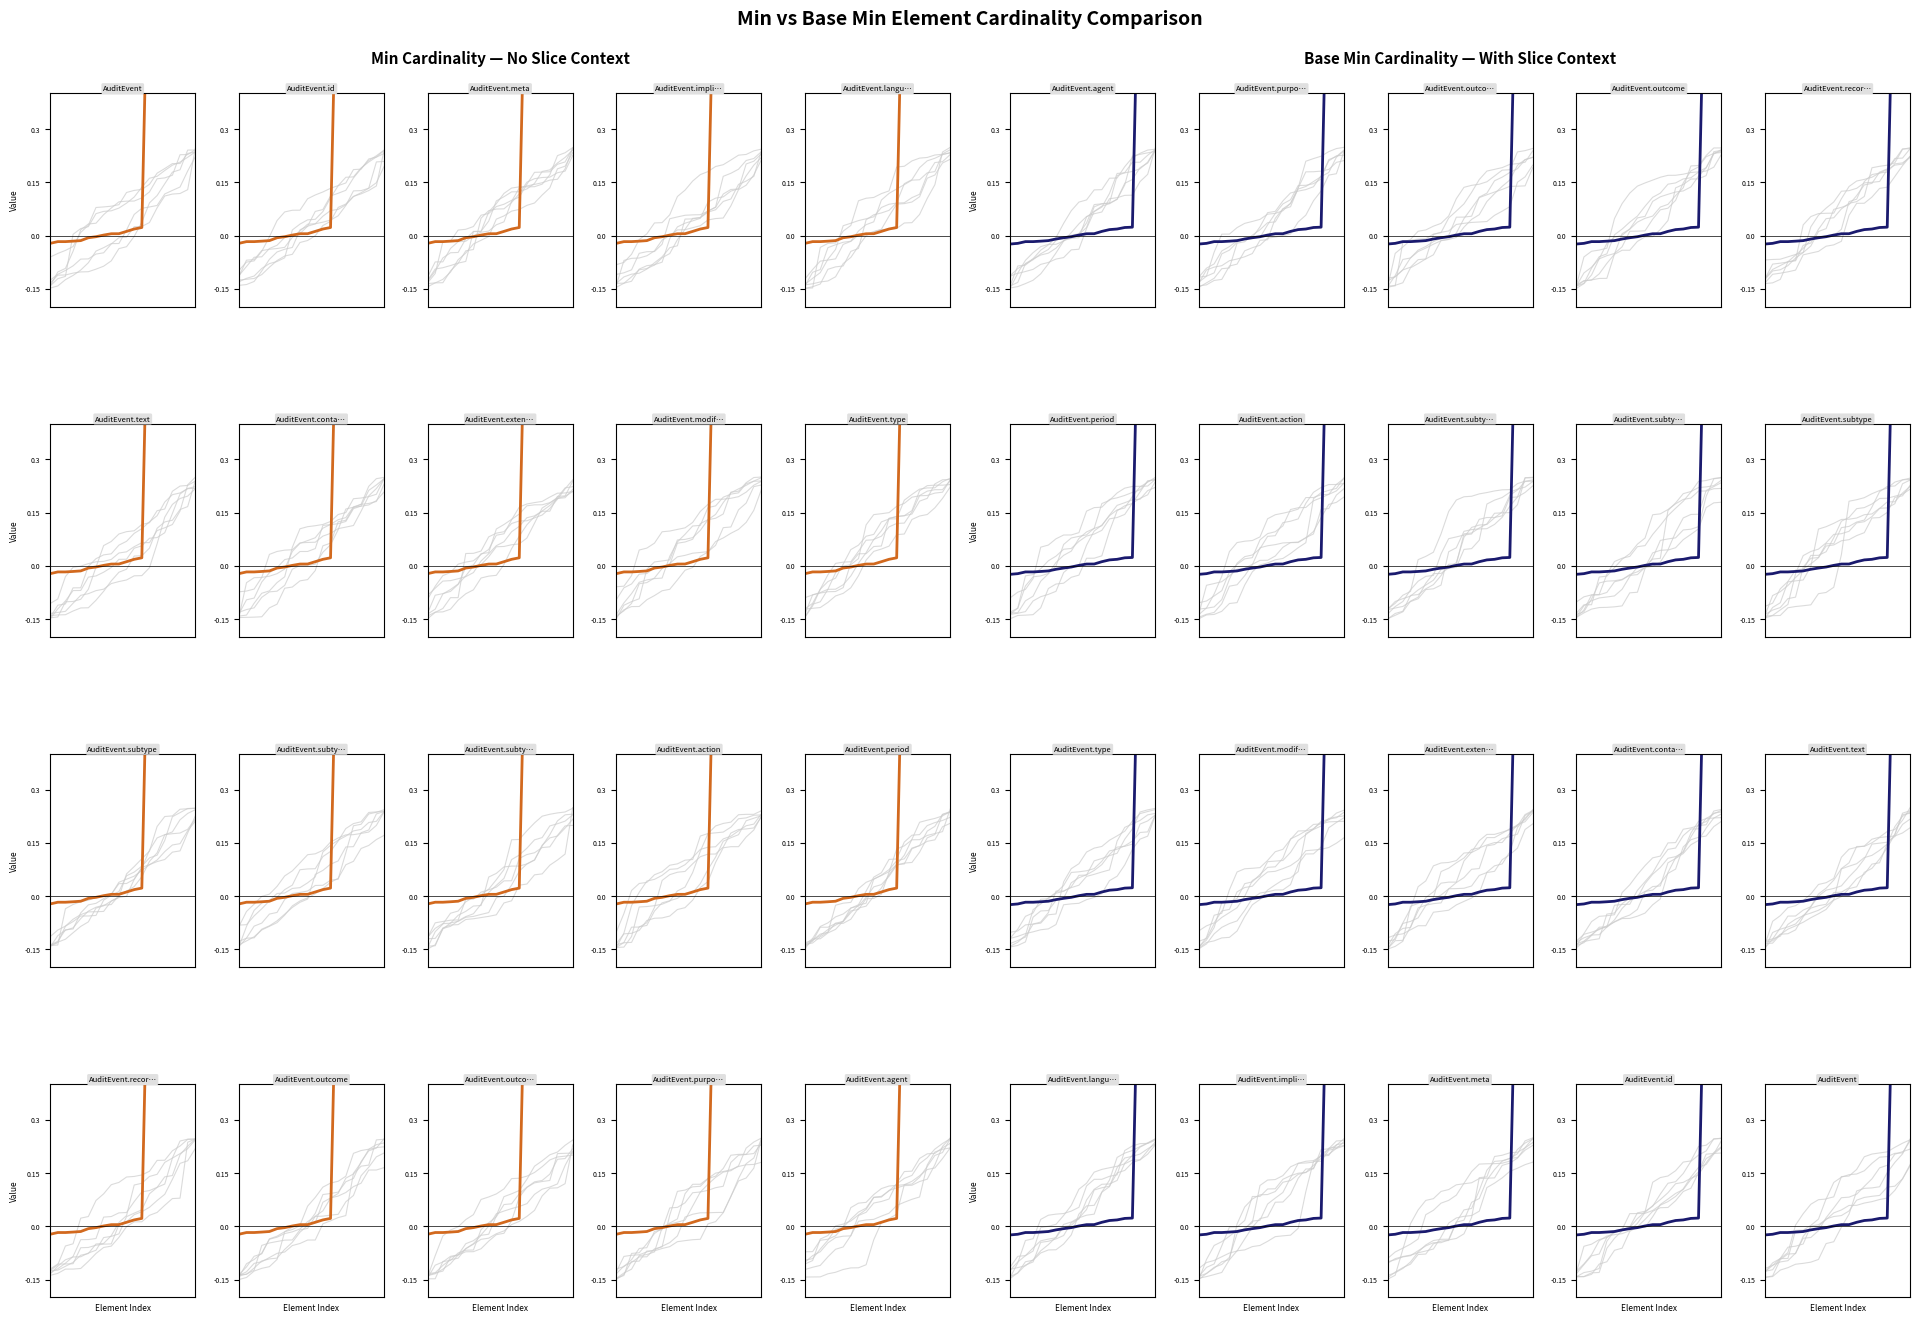

True or false: Min (sorted) has a value of 1.4 at 14.

False